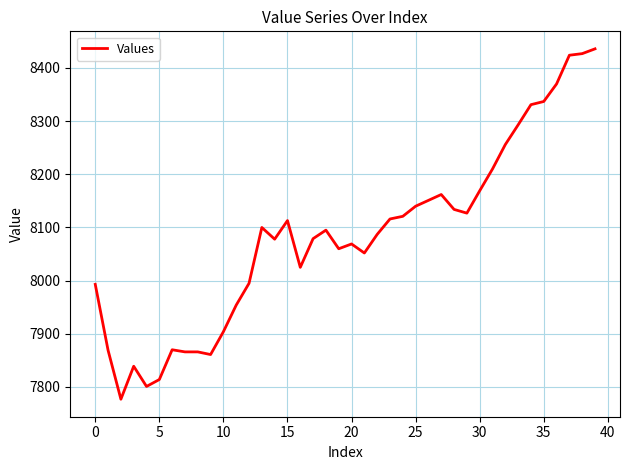

True or false: there are more than 1 points higher than both neighbors.

True